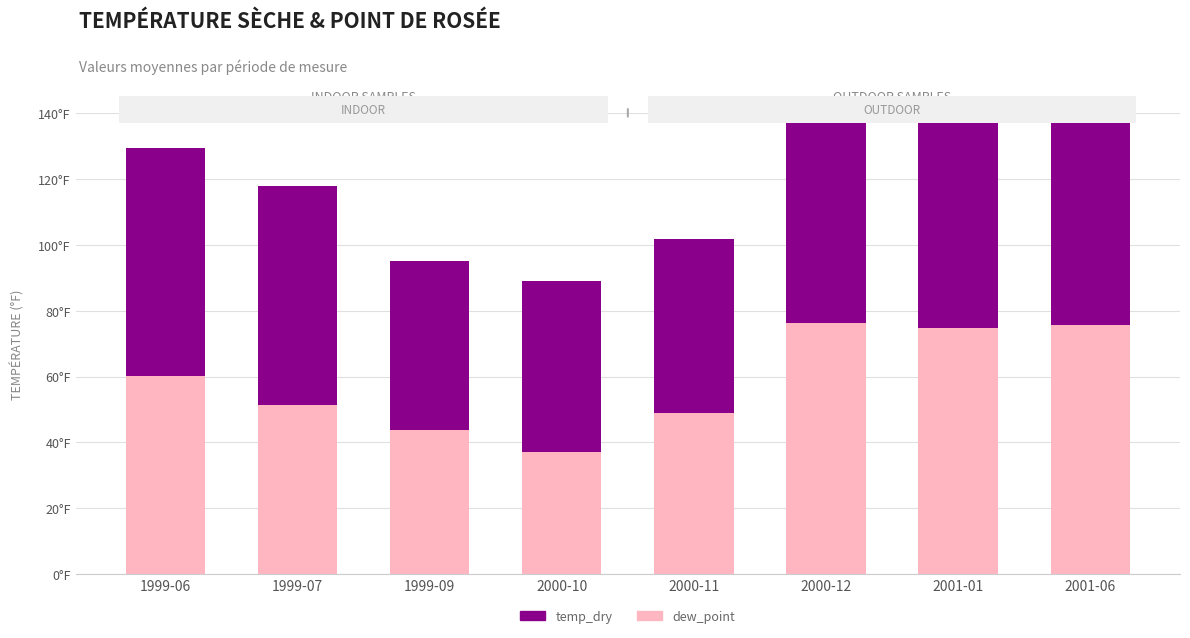

Reading right to left, list all the values displayed in this chart.

dew_point: 75.6	74.7	76.1	49.0	37.0	43.8	51.4	60.0
temp_dry: 84.3	83.6	80.7	52.6	52.0	51.1	66.3	69.3